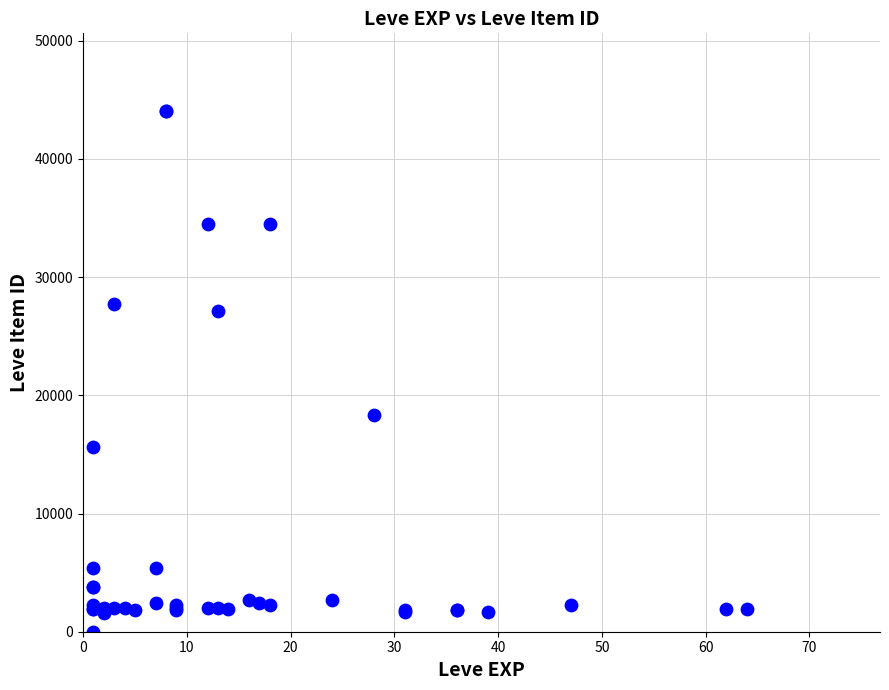

What Y value in the scatter plot is closest to 22012?

18348